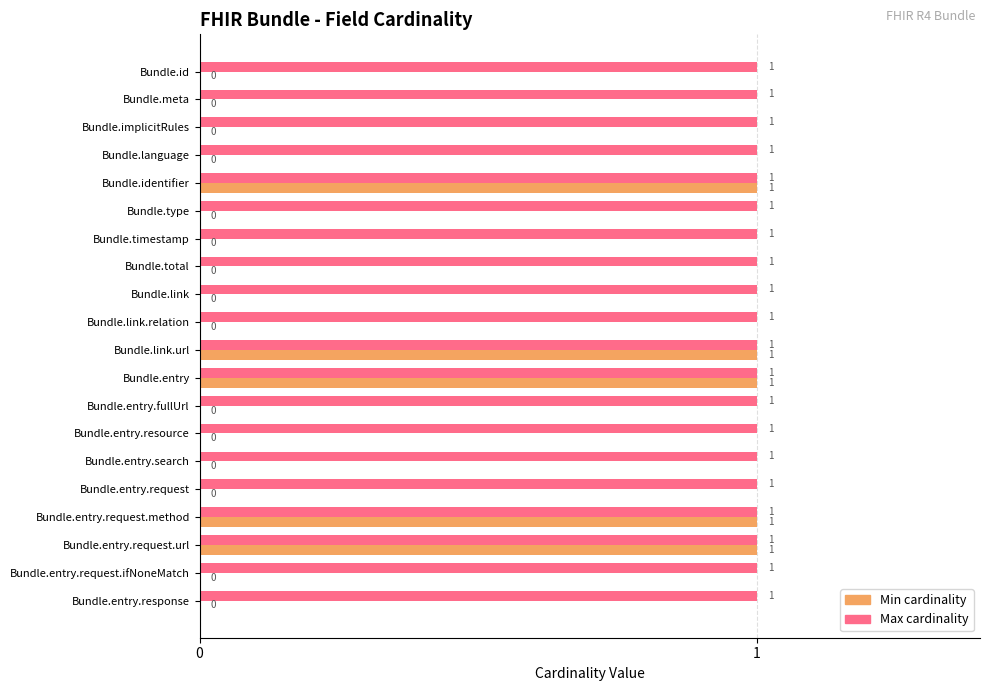

Which series has the largest range (max minus min)?

Min cardinality